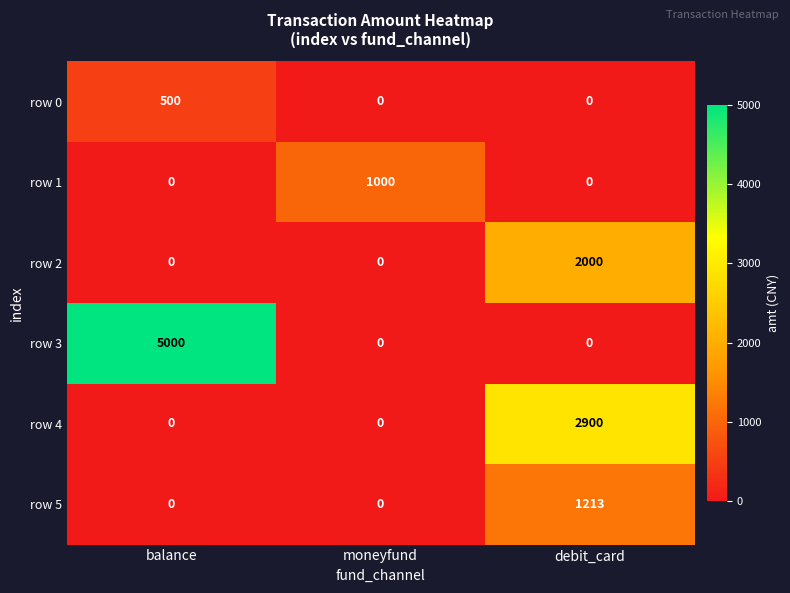

True or false: row 2 has a value of 3457 at debit_card.

False